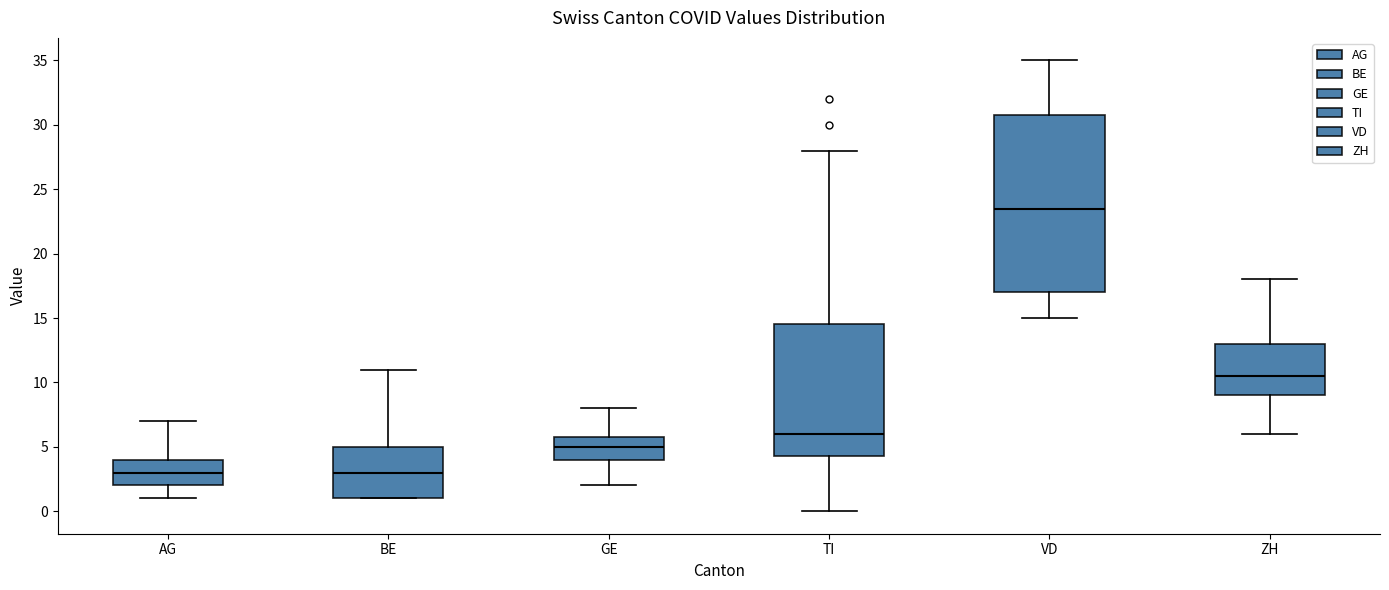

Reading left to right, transcribe this box plot: for each box, give where its median line is, the range the box spans, and where its two whiskers end, as read against the y-axis. The values are not printed on the chart, so give them approximately, as read against the axis.

AG: median 3.0, box 2.0 to 4.0, whiskers 1.0 to 7.0
BE: median 3.0, box 1.0 to 5.0, whiskers 1.0 to 11.0
GE: median 5.0, box 4.0 to 6.0, whiskers 2.0 to 8.0
TI: median 6.0, box 4.5 to 14.5, whiskers 0.0 to 28.0
VD: median 23.5, box 17.0 to 31.0, whiskers 15.0 to 35.0
ZH: median 10.5, box 9.0 to 13.0, whiskers 6.0 to 18.0